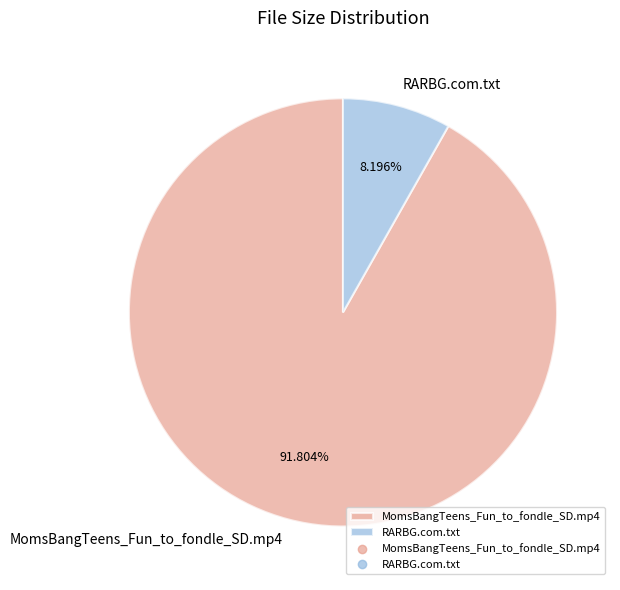

To the nearest percent, what is the difference between the largest and smallest slice percentages?

84%